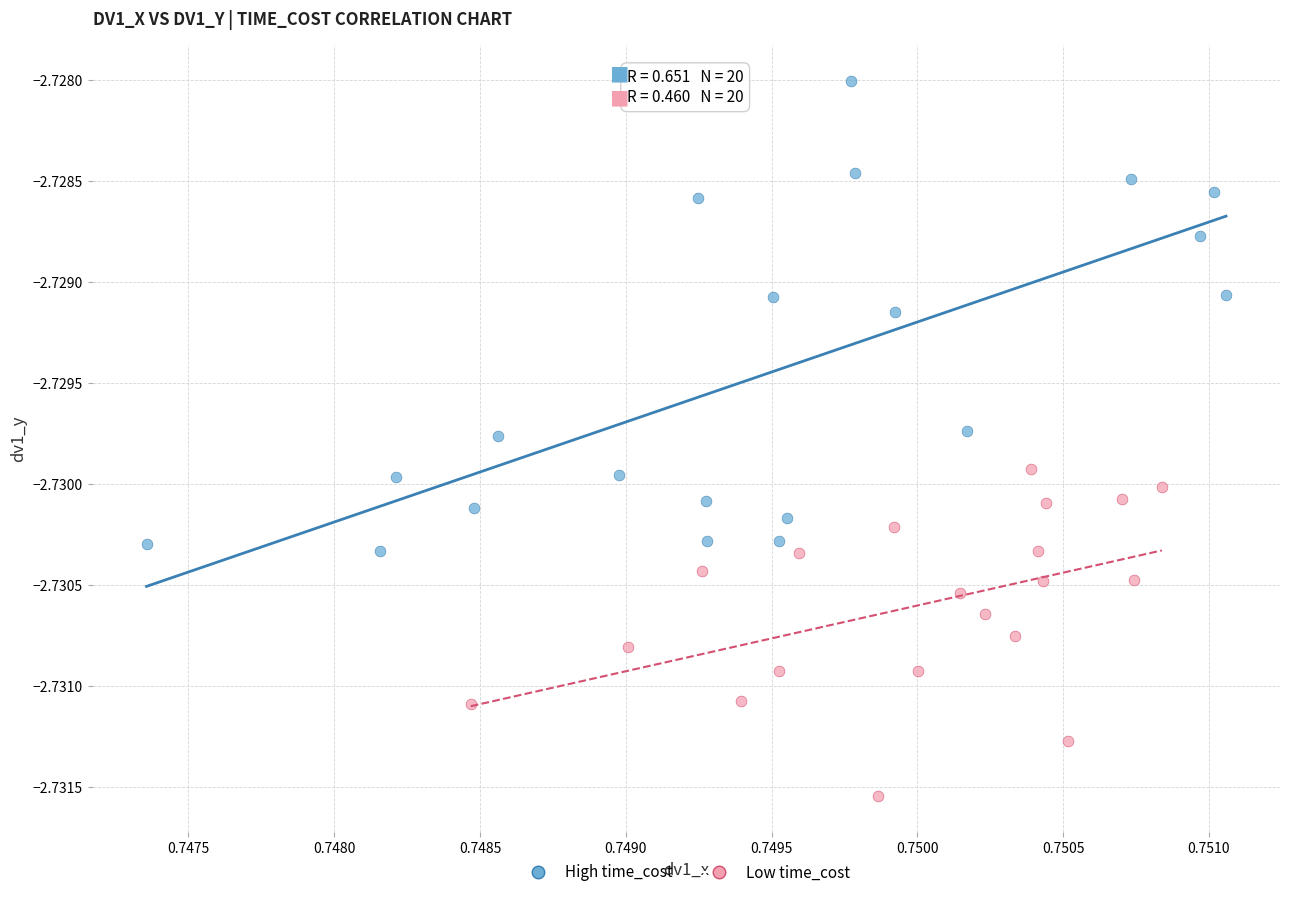

Which series has the widest spread of Y values?

High time_cost